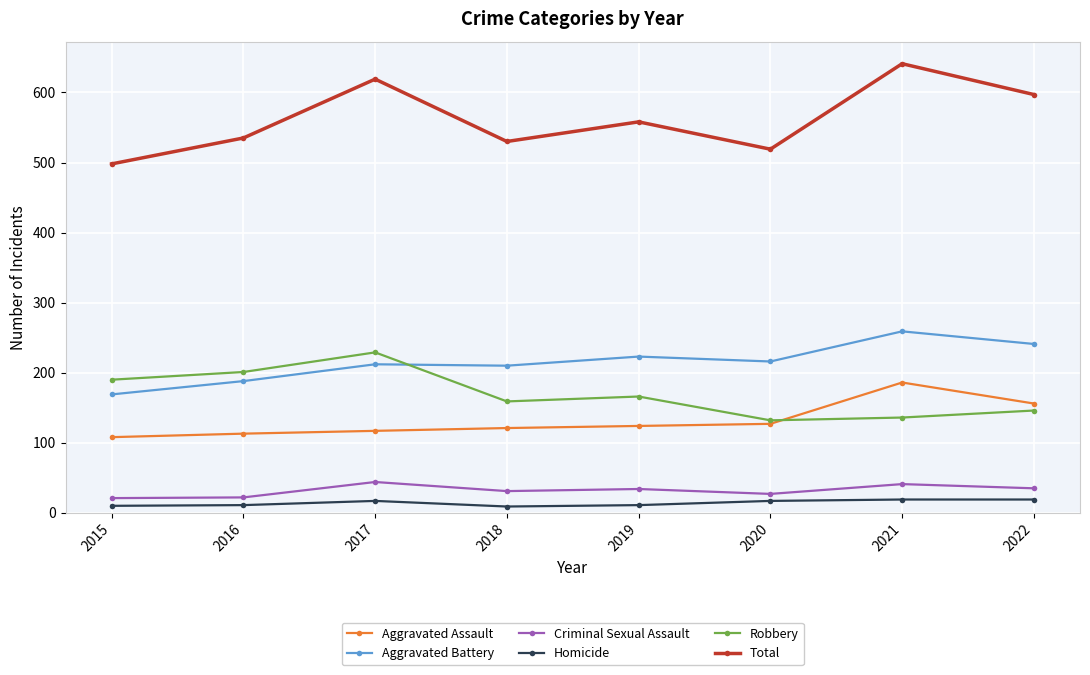

What is the highest value of the Total series?

641